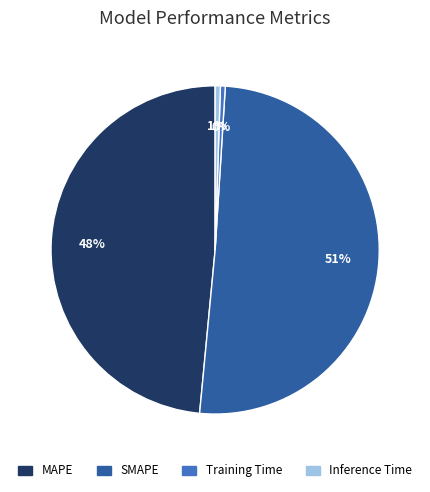

Does any single category account for the majority?

Yes